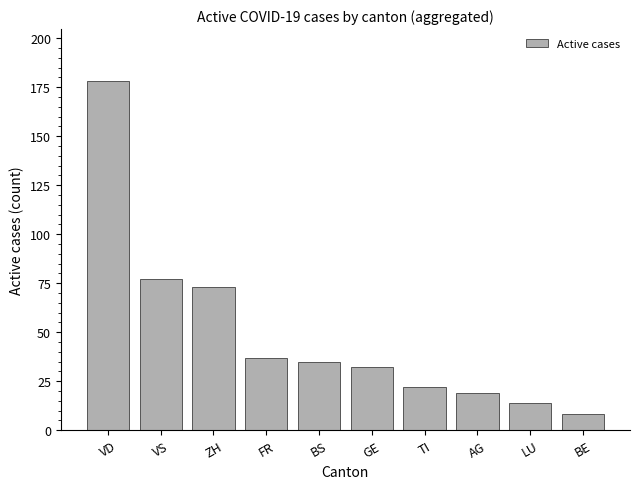

Does the chart contain any negative values?

No